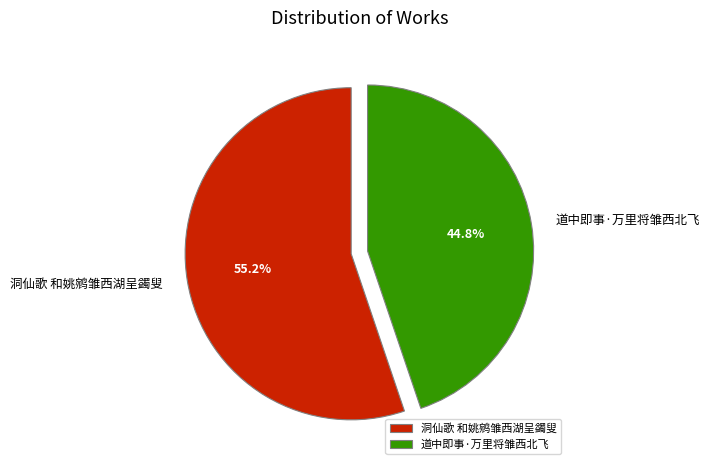

Does 道中即事·万里将雏西北飞 account for over 50% of the chart?

No